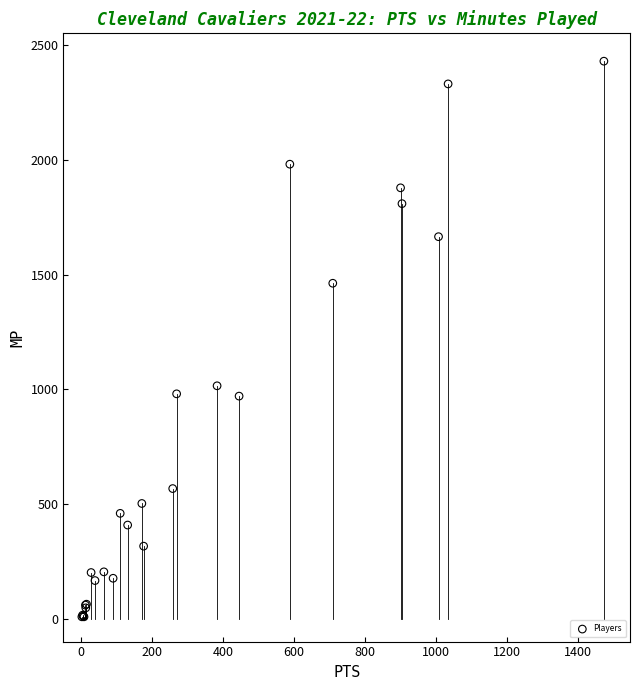

What Y value in the scatter plot is closest to 1219?

1015